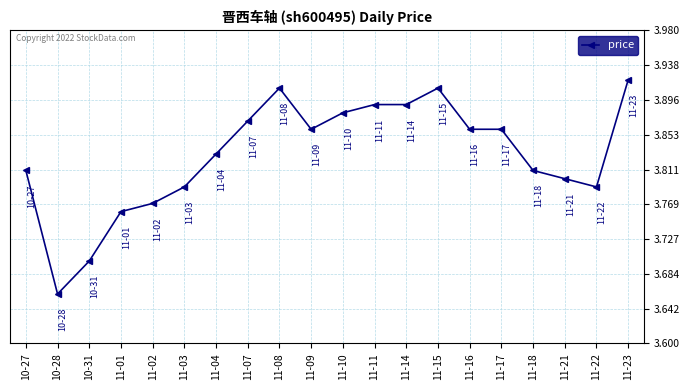

Does the chart display data point markers on the line(s)?

Yes